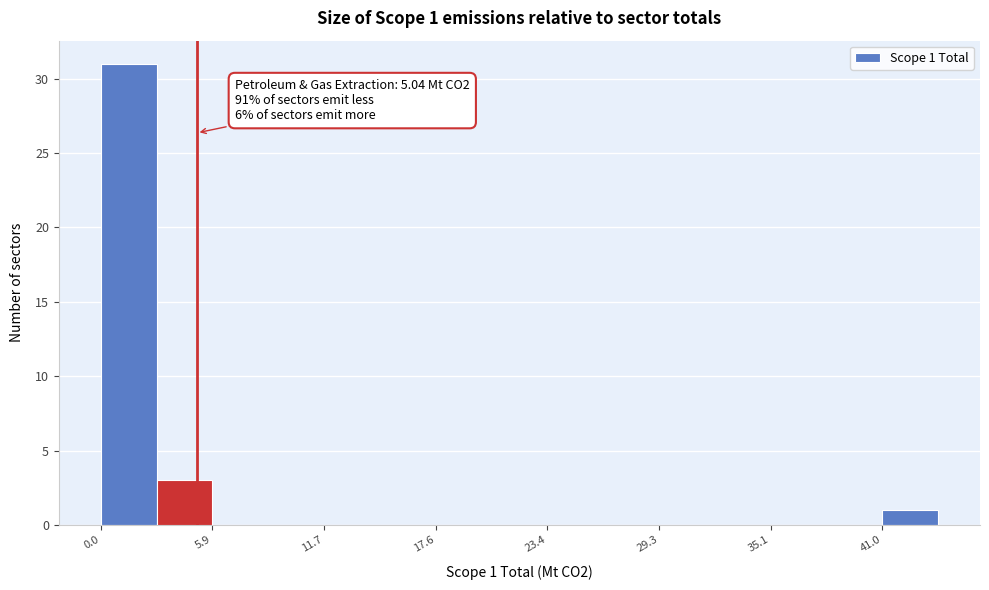

Around what value on the x-axis is the tallest bar? Give the approximate position of its centre, as read against the axis.

1